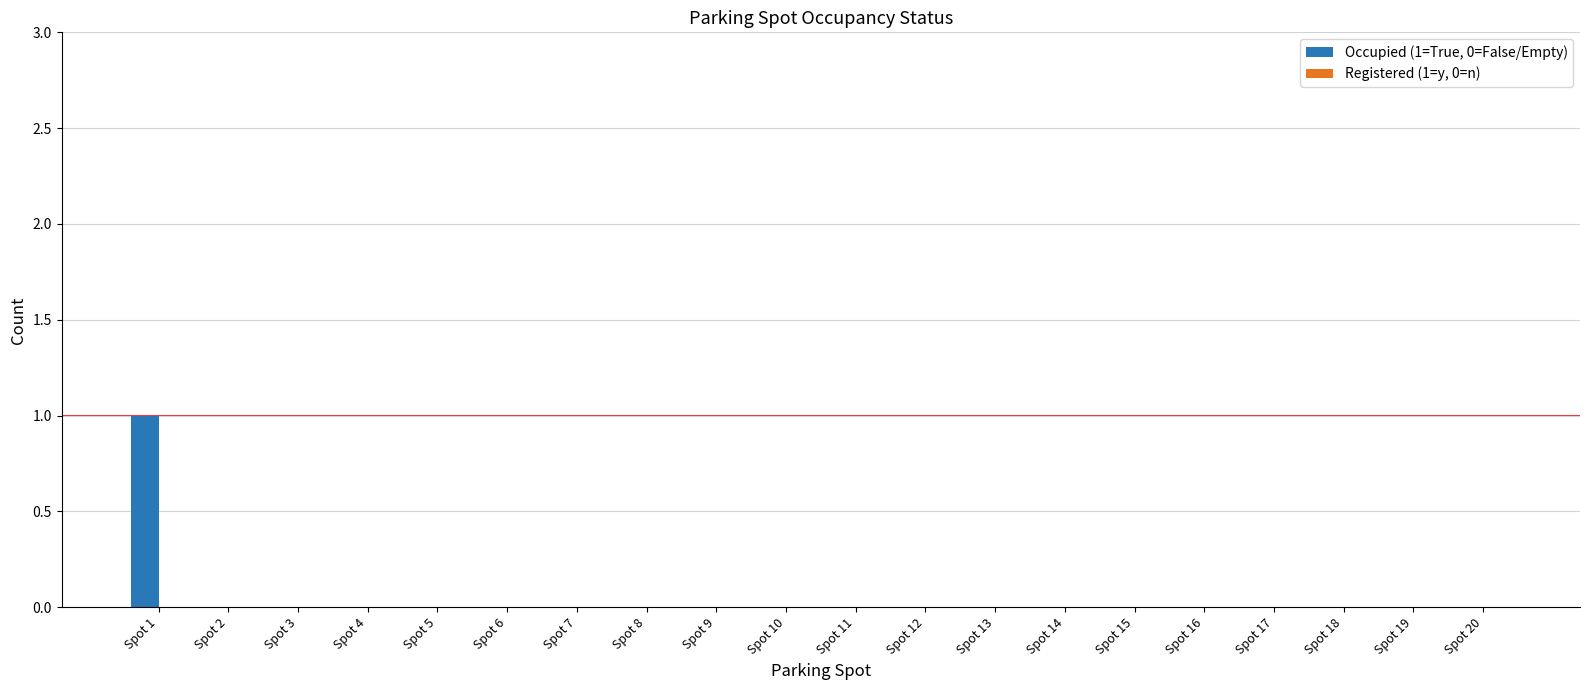

How many distinct data groups are displayed?

1